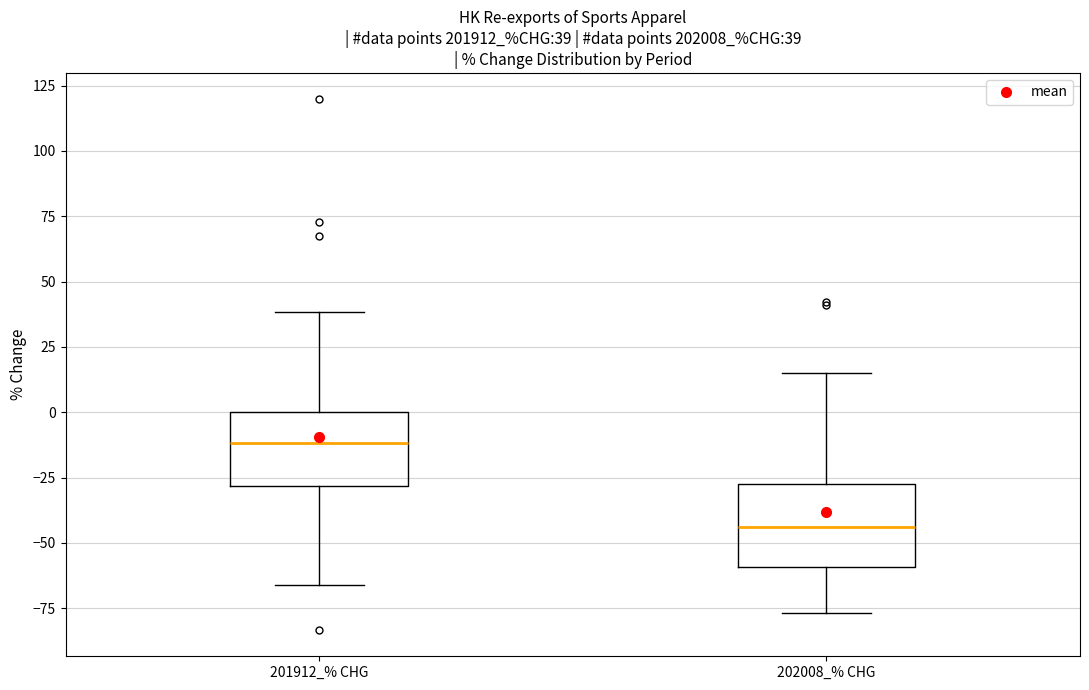

Which box has the highest median line?

201912_% CHG